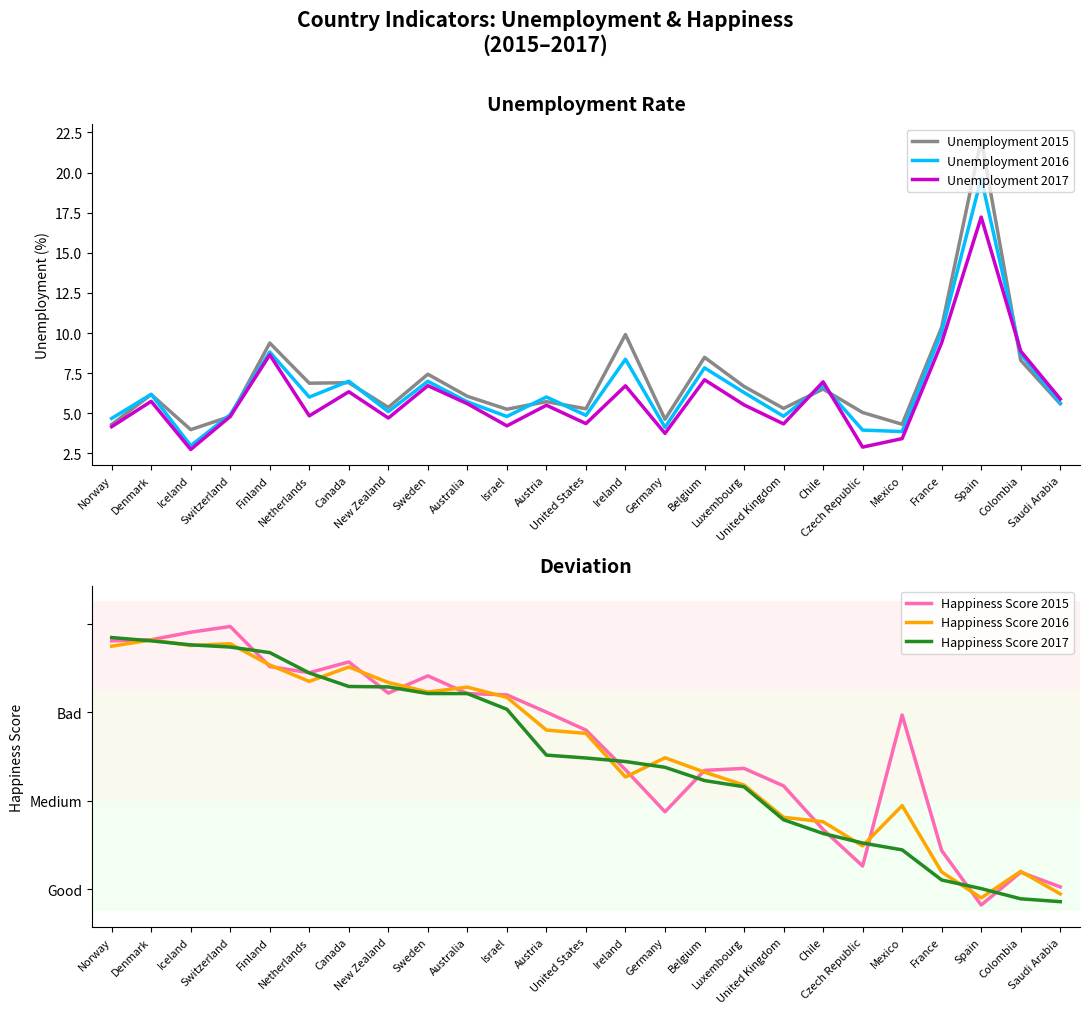

What is the value of the Unemployment 2017 point at the 6th from the left?

4.8